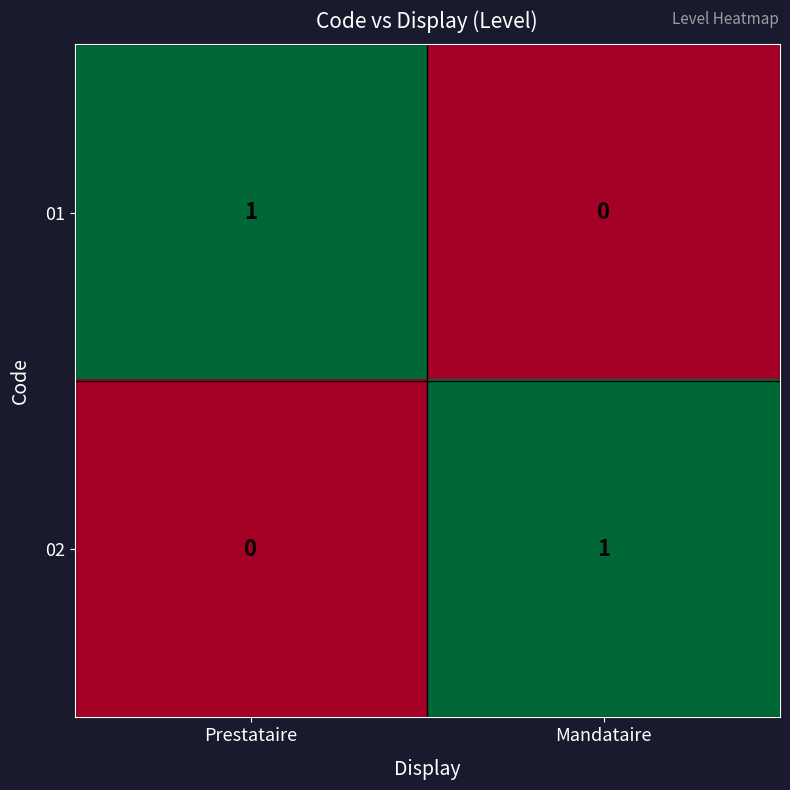

How many data points does each series have?

2